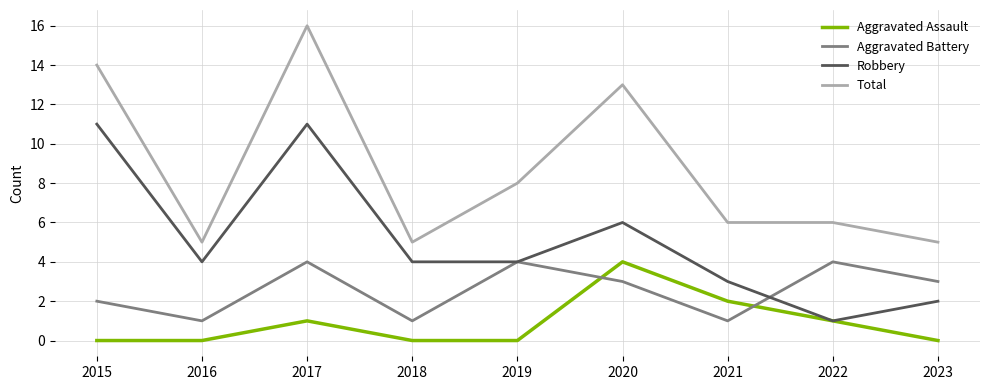

The value of Robbery at 2019 is 4. True or false?

True